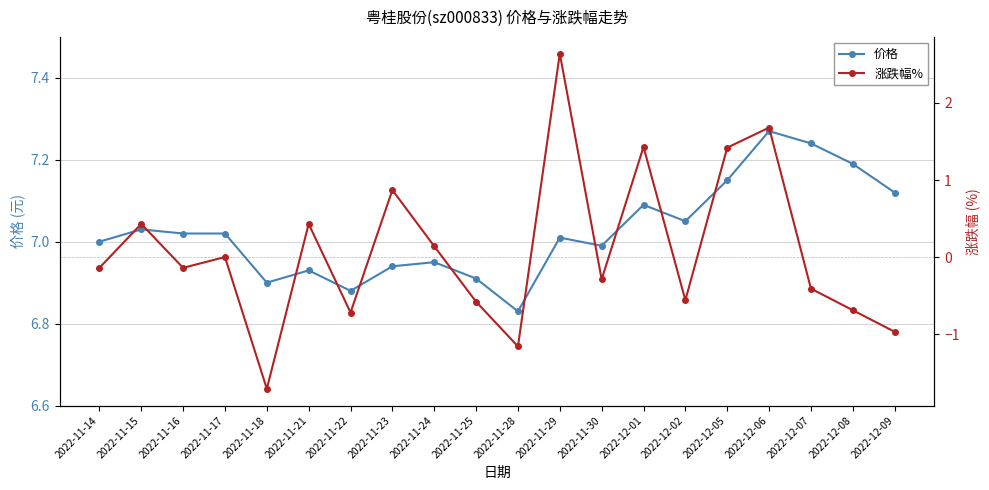

True or false: 价格 and 涨跌幅% intersect in this chart.

False